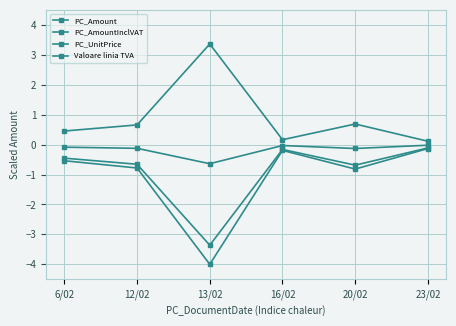

Is this an area chart (filled region under the line)?

No